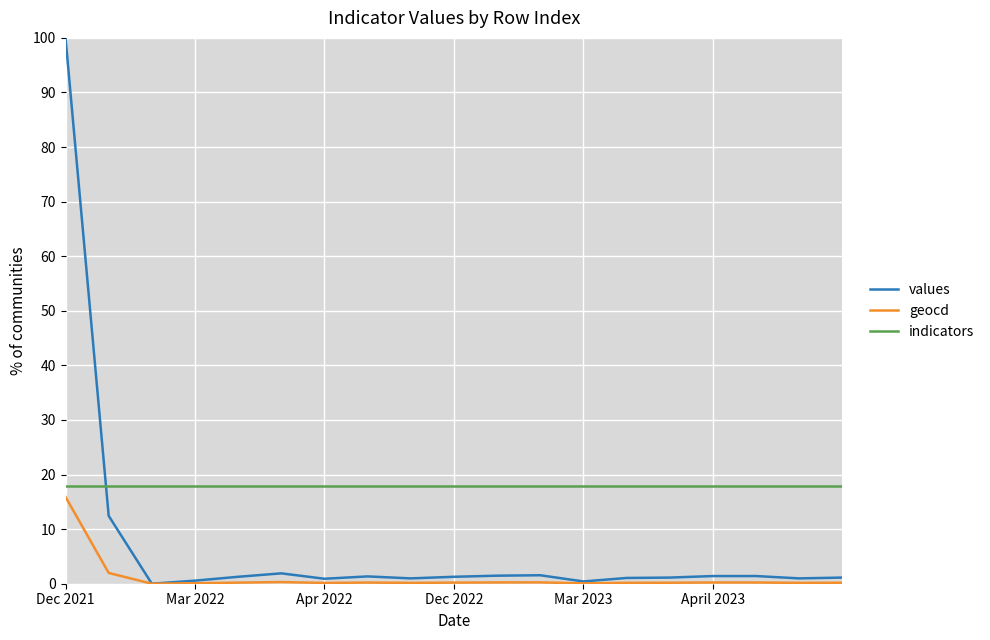

True or false: values and indicators cross at least once.

True